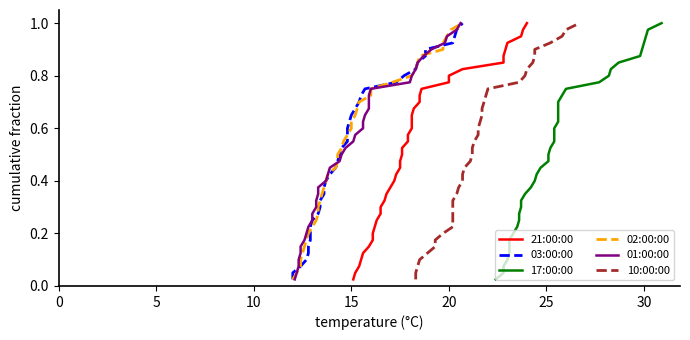

What is the maximum value for 01:00:00?

1.0